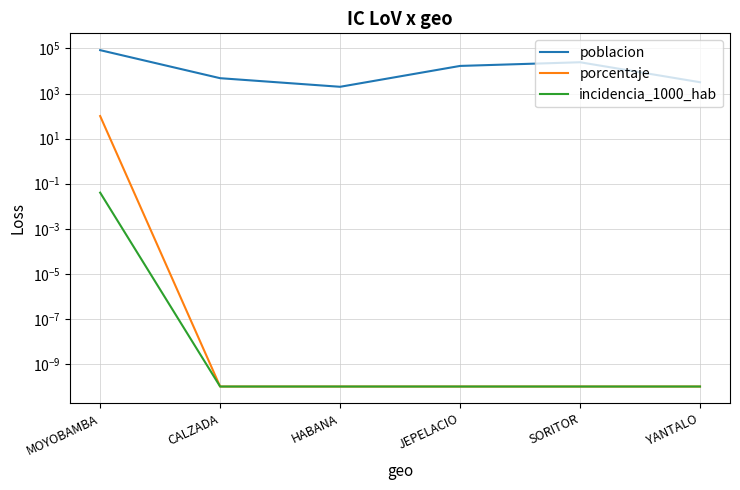

What are all the series names shown in the legend?

poblacion, porcentaje, incidencia_1000_hab